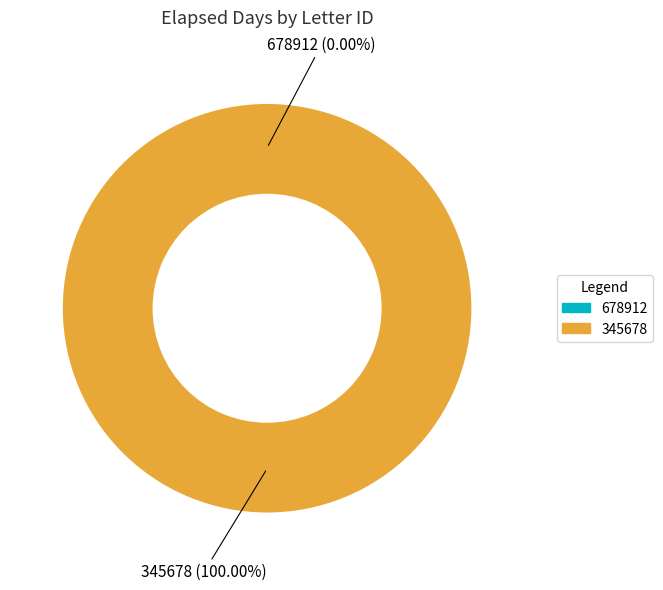

How many segments does this pie chart have?

2